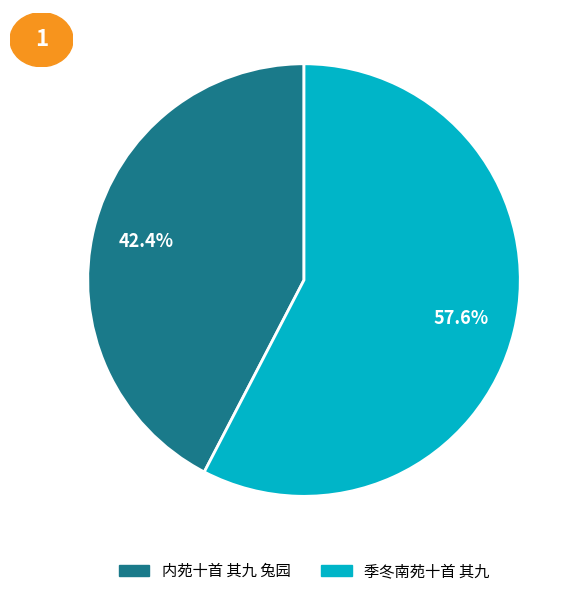

To the nearest percent, what is the average slice percentage?

50%